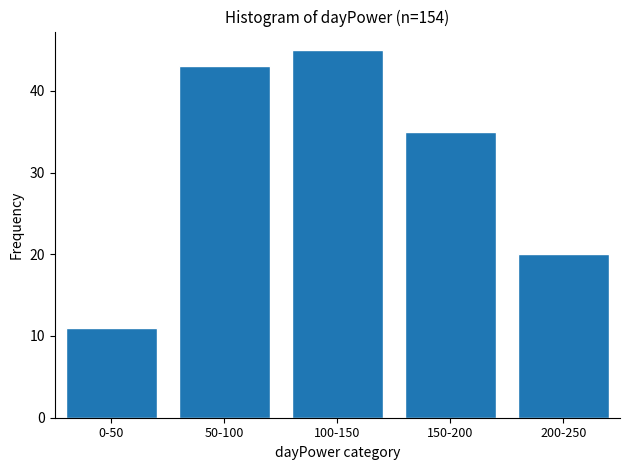

Reading left to right, extract all data points from this chart.

11	43	45	35	20